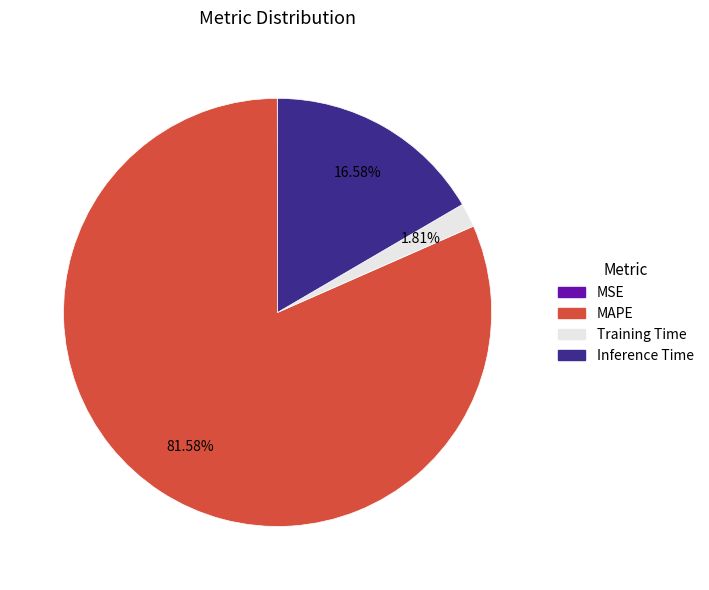

To the nearest percent, what is the difference between the Inference Time and MAPE slice percentages?

65%